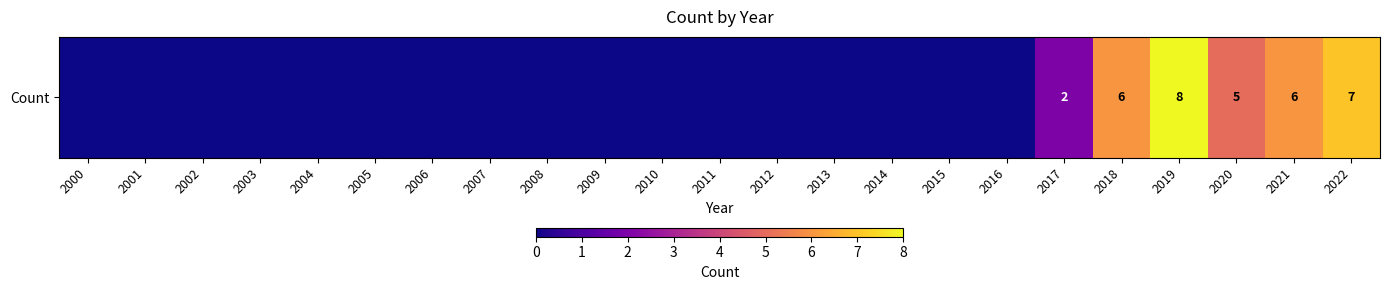

How many categories are shown in the chart?

23